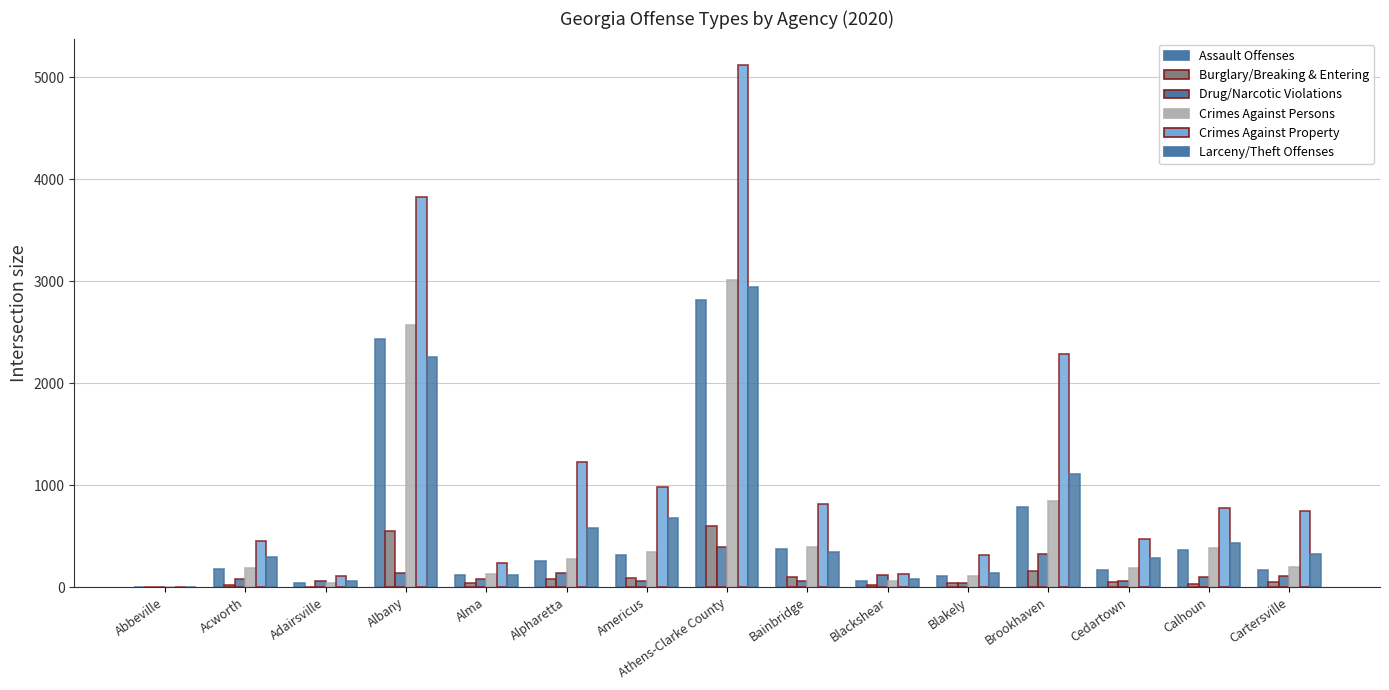

What is the difference between the Larceny/Theft Offenses values at Bainbridge and Albany?

1918